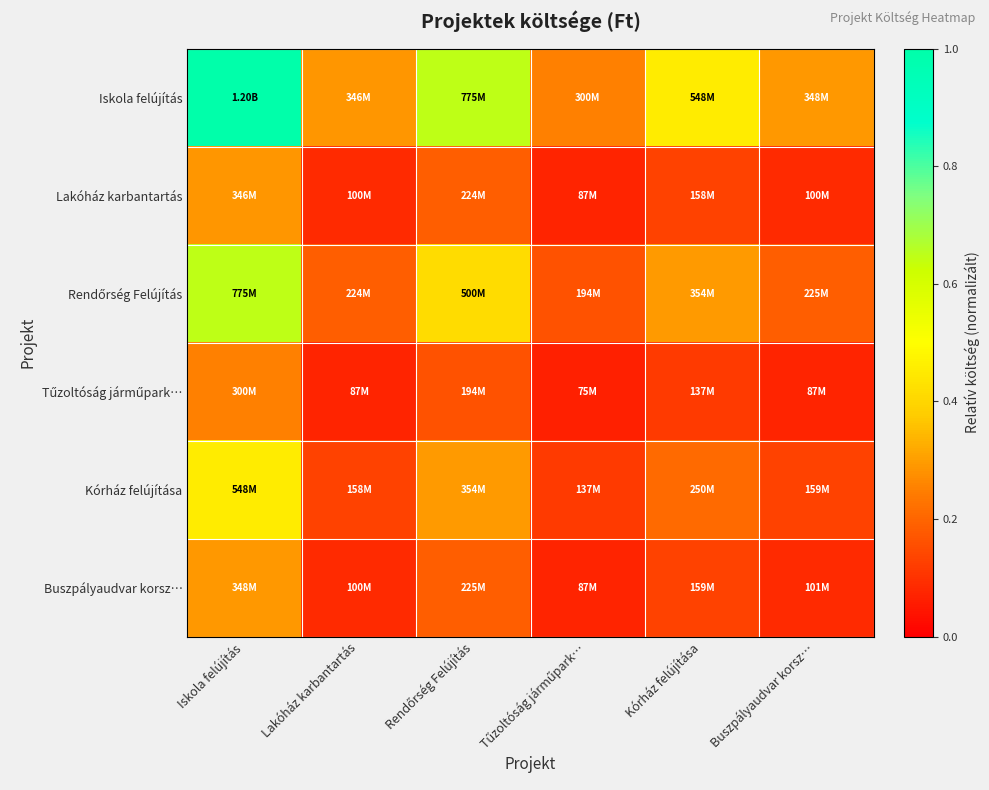

Which series has the widest spread of values?

Iskola felújítás